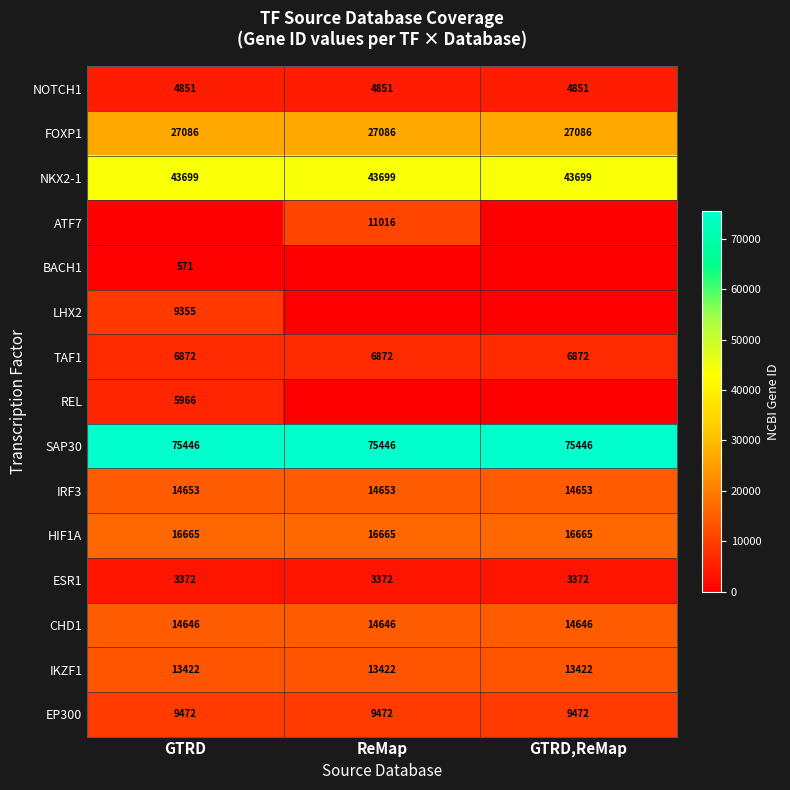

True or false: ESR1 has a value of 3372 at ReMap.

True